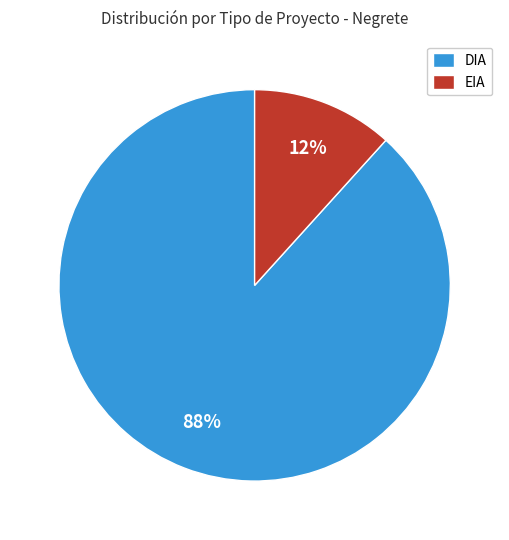

What is the largest slice in the pie chart?

DIA